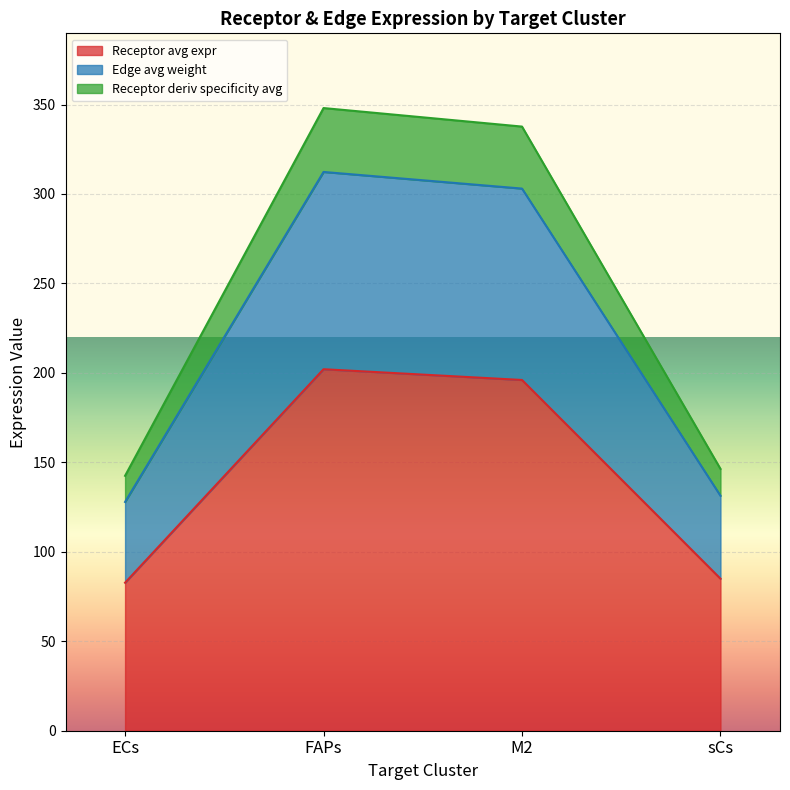

True or false: Receptor total expression value and Receptor average expression value cross at least once.

False